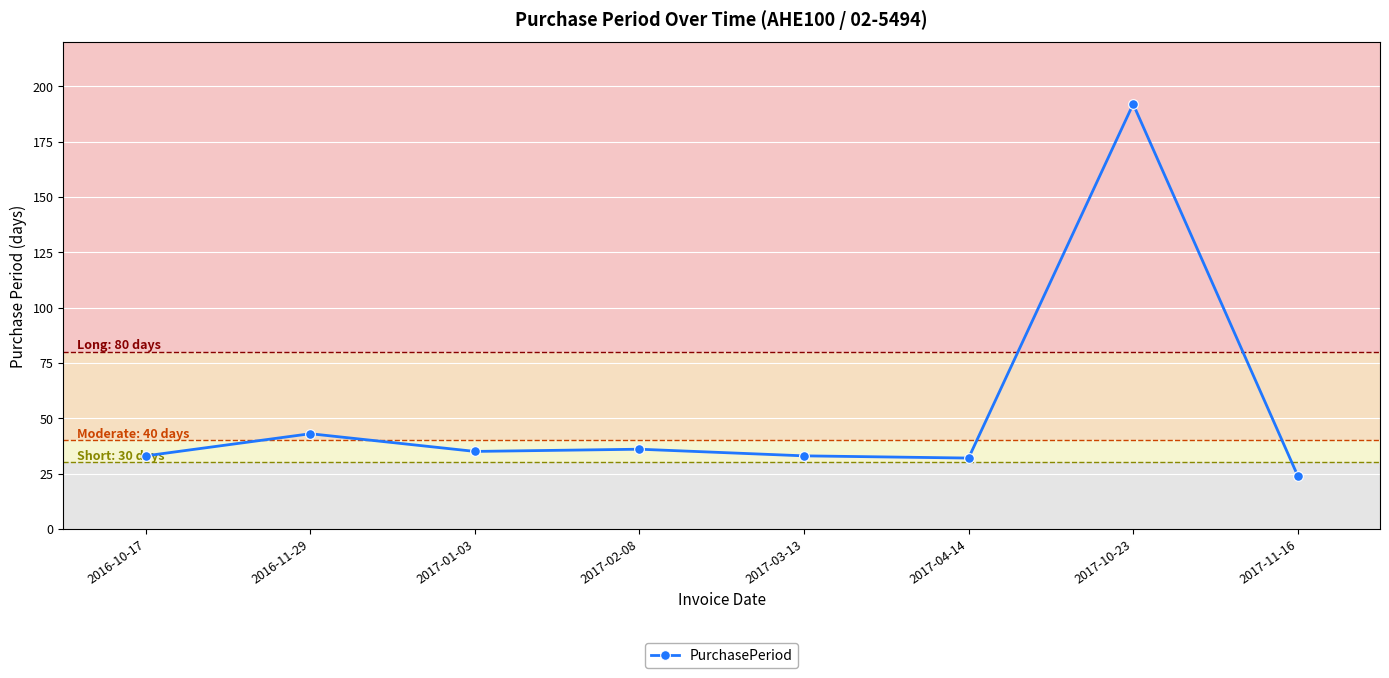

Reading left to right, list all the values displayed in this chart.

2016-10-17=33	2016-11-29=43	2017-01-03=35	2017-02-08=36	2017-03-13=33	2017-04-14=32	2017-10-23=192	2017-11-16=24